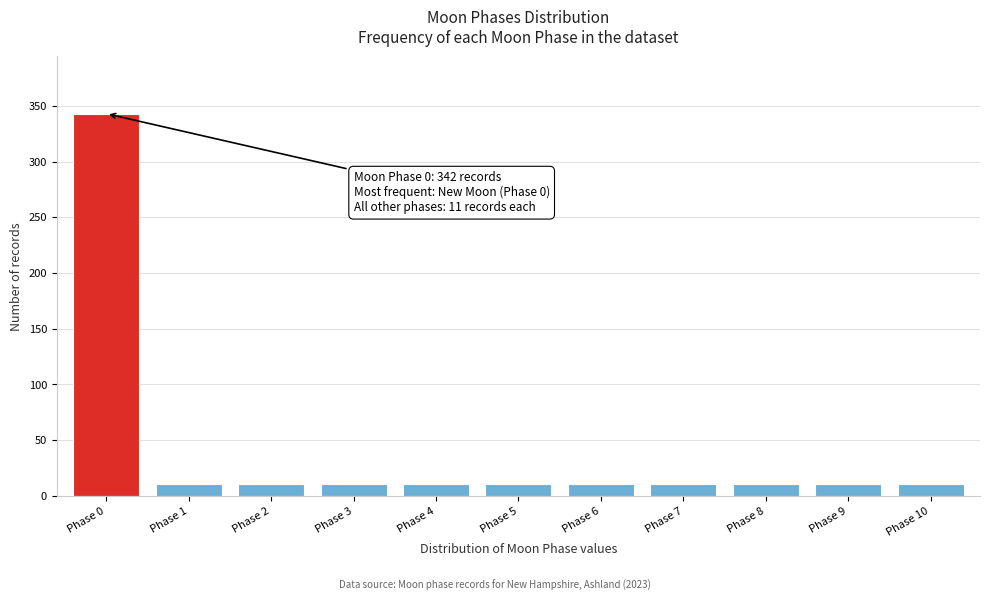

Reading left to right, list all the values displayed in this chart.

Phase 0=343	Phase 1=11	Phase 2=11	Phase 3=11	Phase 4=11	Phase 5=11	Phase 6=11	Phase 7=11	Phase 8=11	Phase 9=11	Phase 10=11